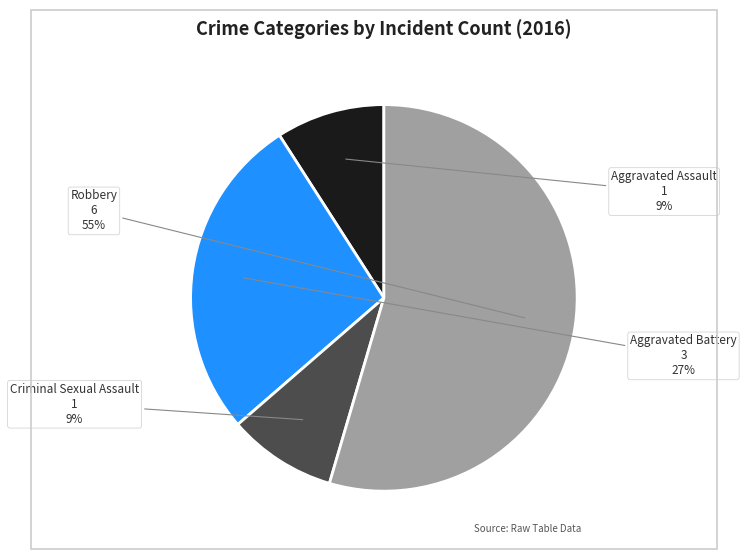

Does Robbery represent more than half of the total?

Yes